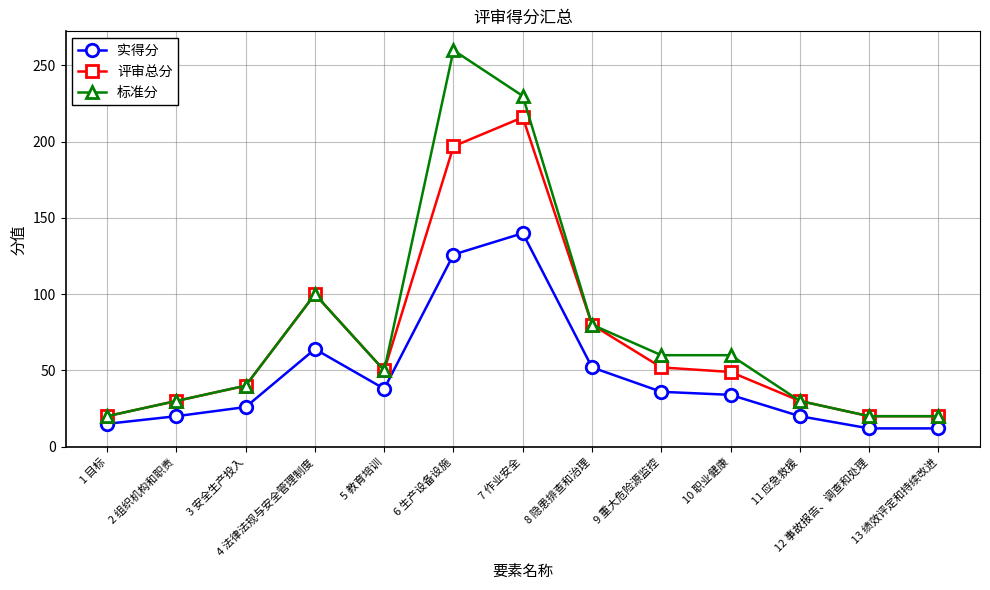

What is the total value across all series at 10 职业健康?

143